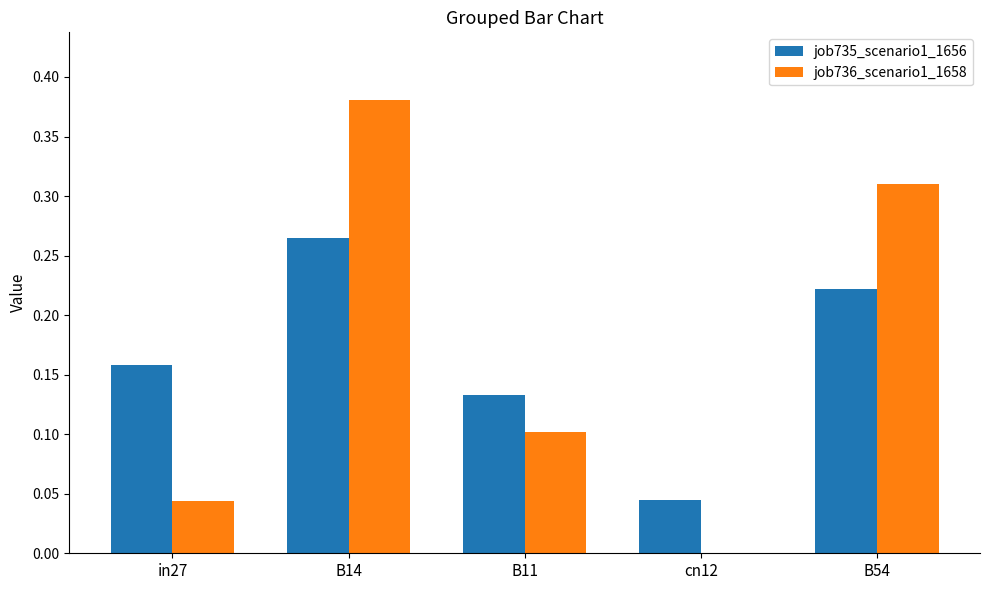

What is the sum of all job736_scenario1_1658 values?

0.8